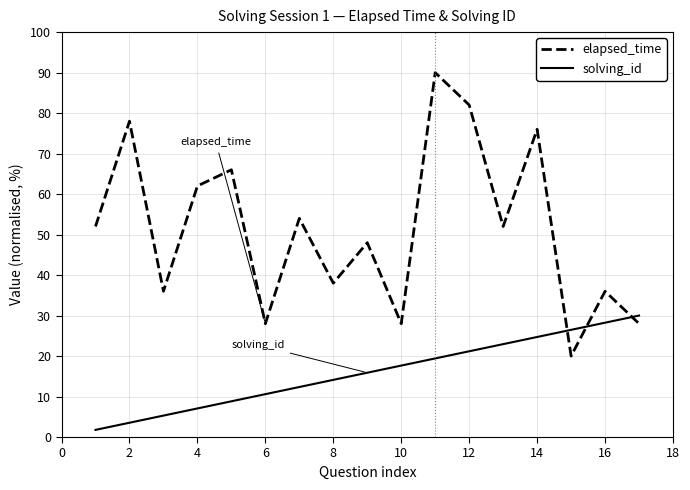

List the series in order of their overall mean, lowest first.

solving_id, elapsed_time